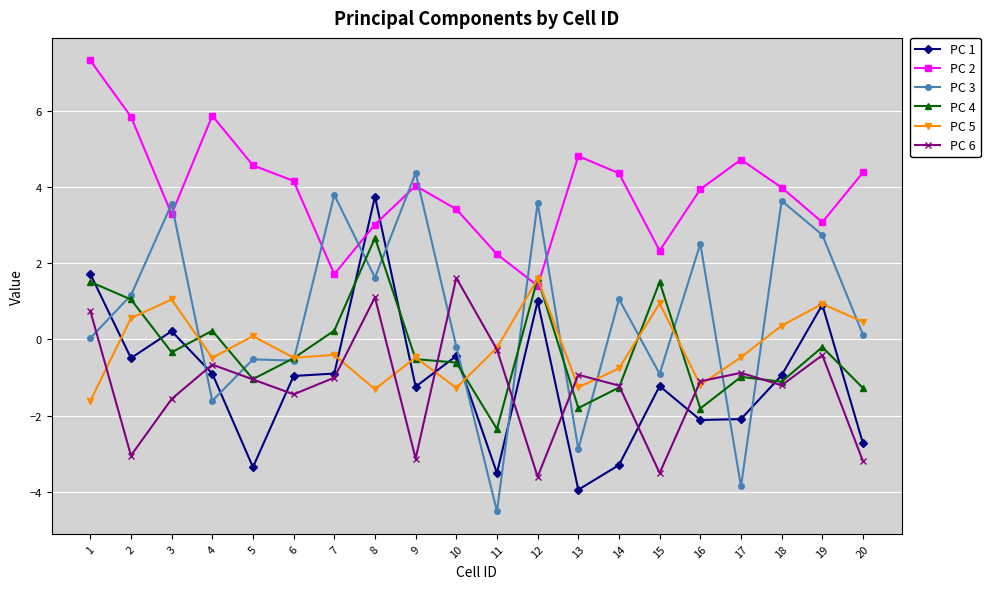

Does the chart display data point markers on the line(s)?

Yes